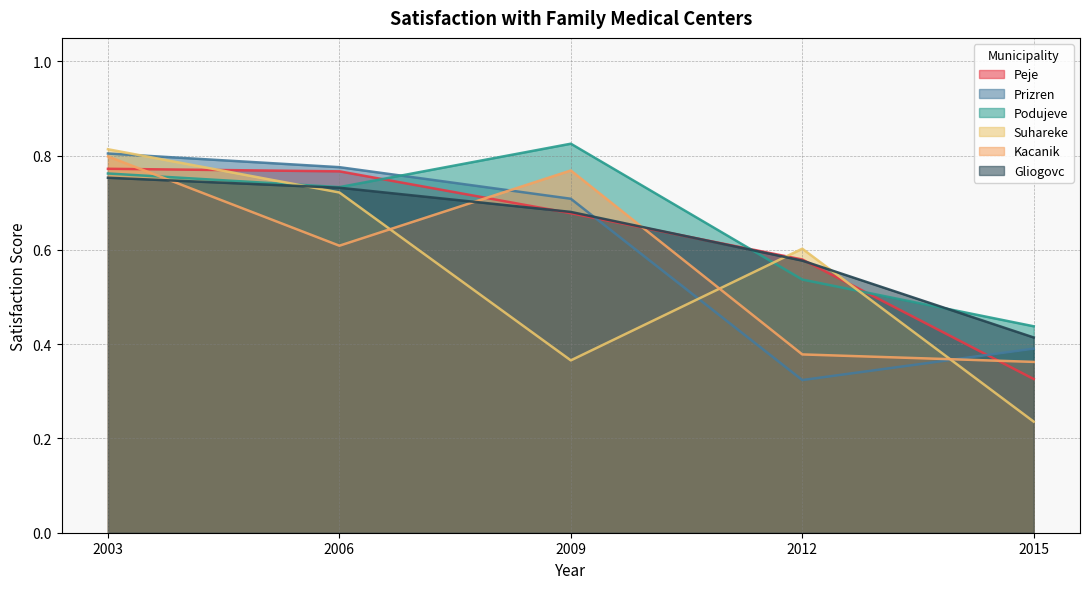

Which label corresponds to the largest value in the chart?

2009